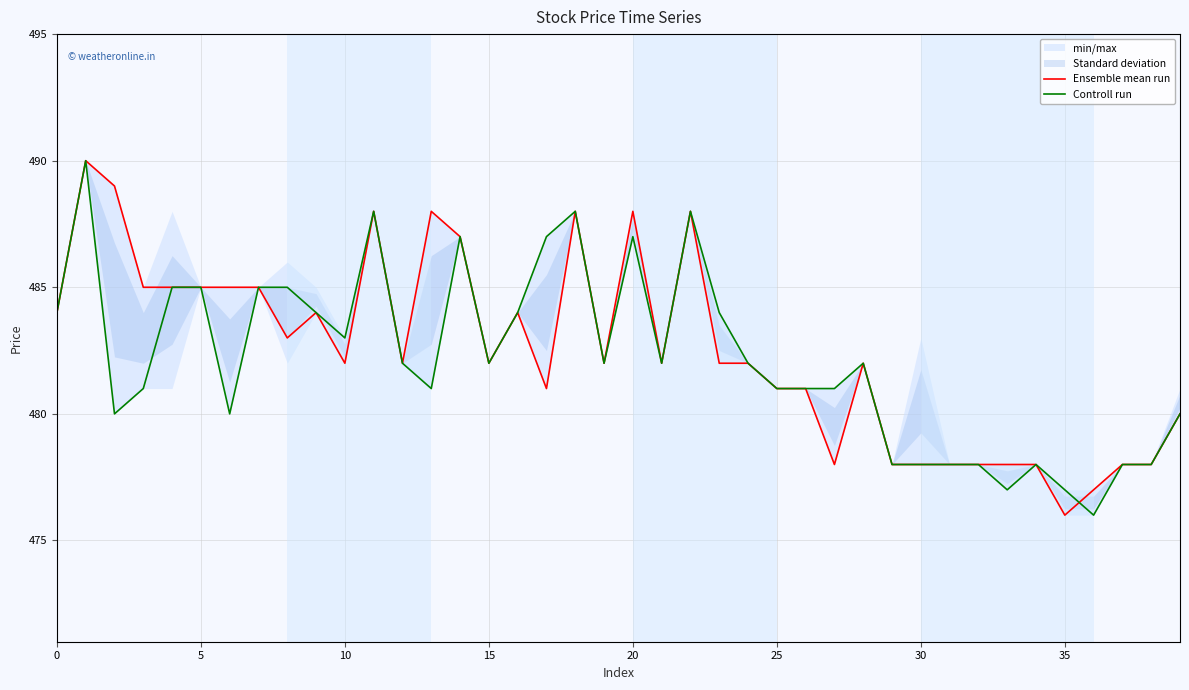

What is the average value of the Ensemble mean run series?

482